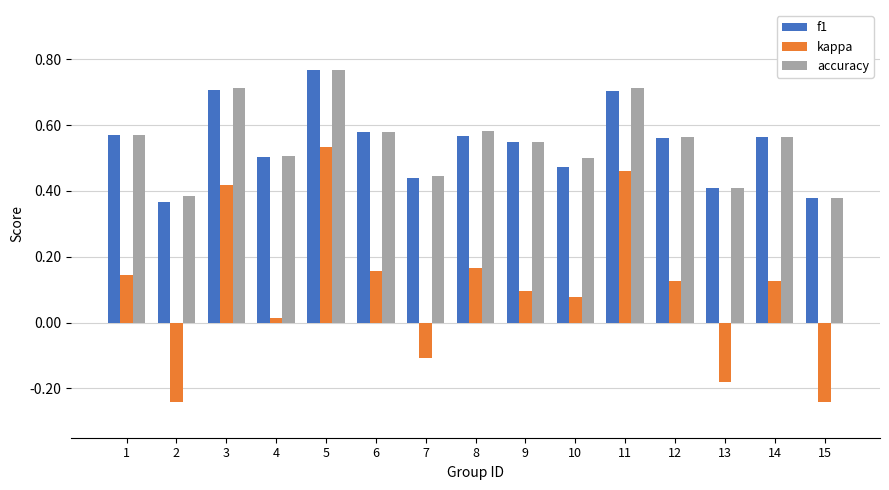

At which category is the sum across all series the highest?

5